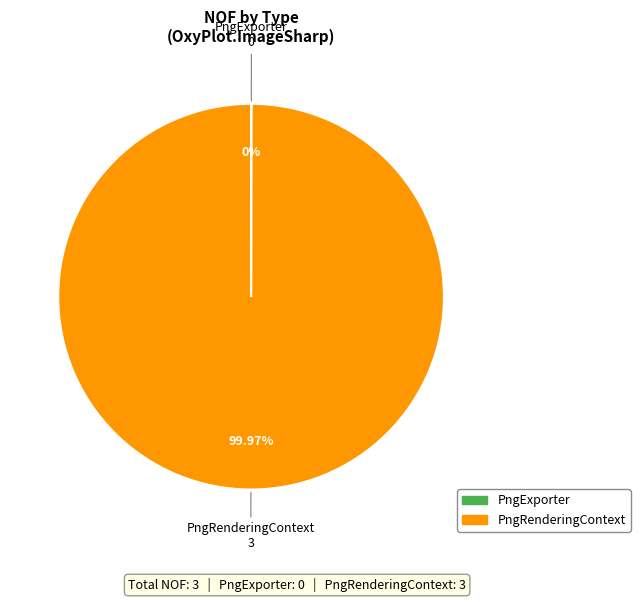

Does PngRenderingContext account for over 50% of the chart?

Yes